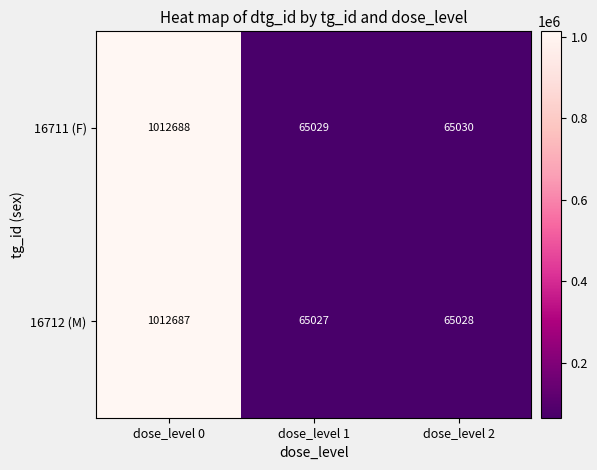

What is the difference between the maximum and second lowest values in the 16712 (M) series?

947659